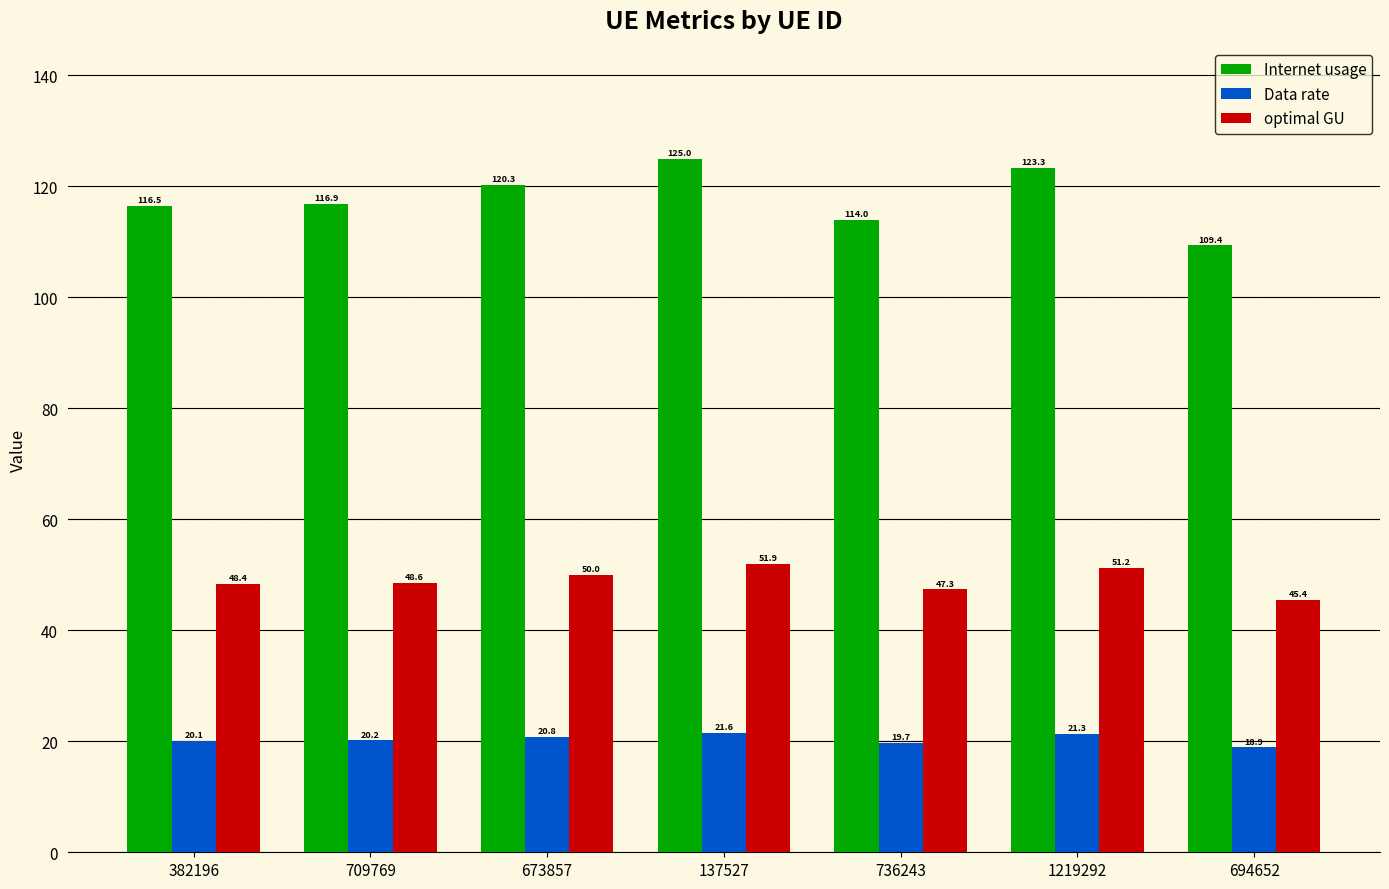

How many bars are there in total?

21